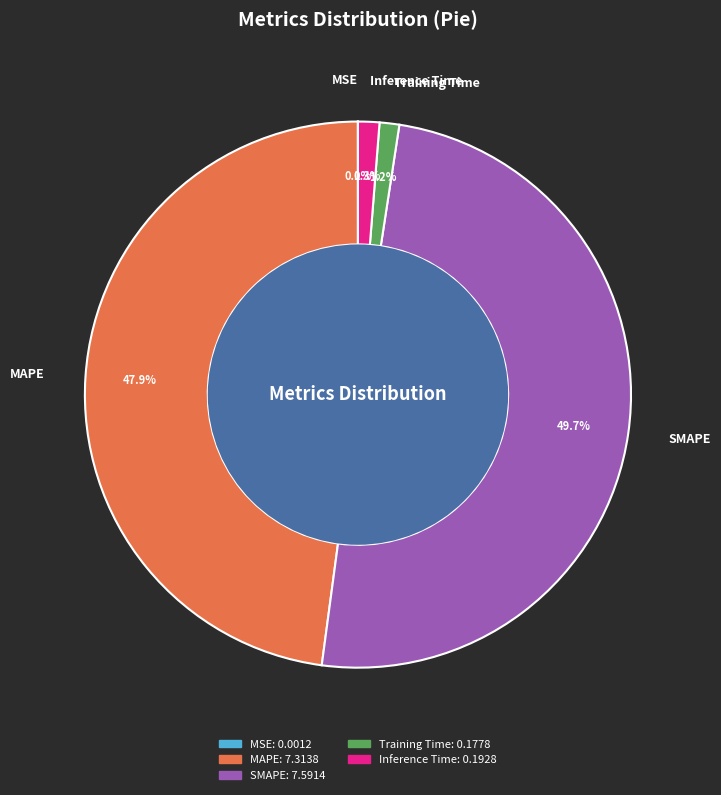

How much of the chart is everything except Inference Time?

98.7%